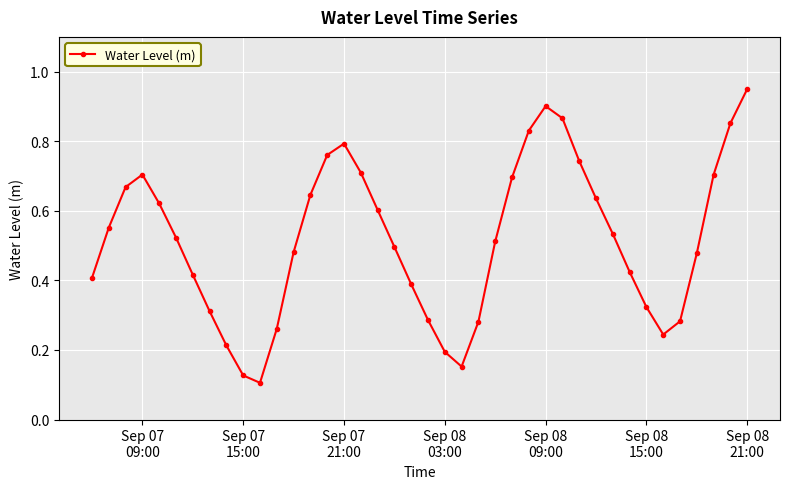

What is the sum of all values?

20.7